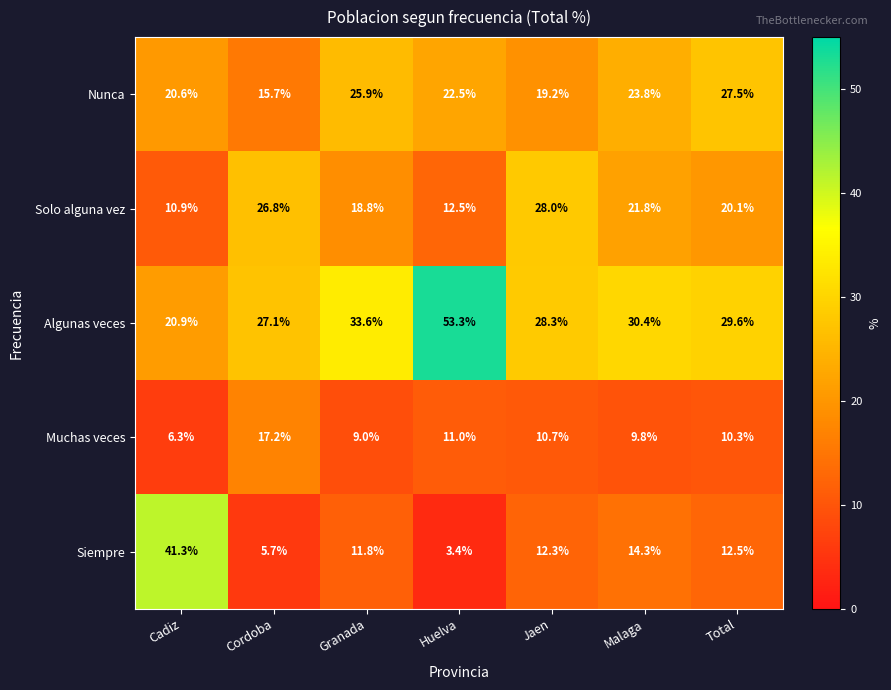

Which series has the largest range (max minus min)?

Siempre